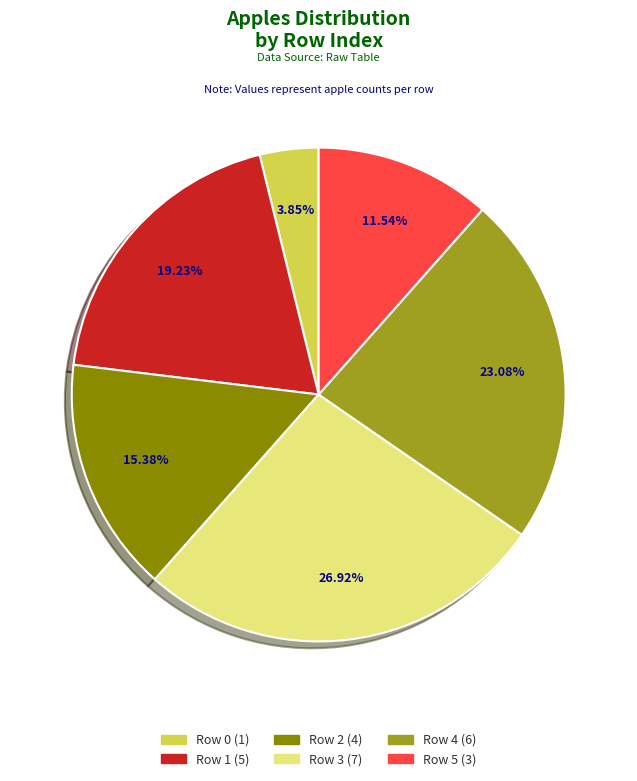

Is the sum of Row 2 (4) and Row 5 (3) greater than half?

No